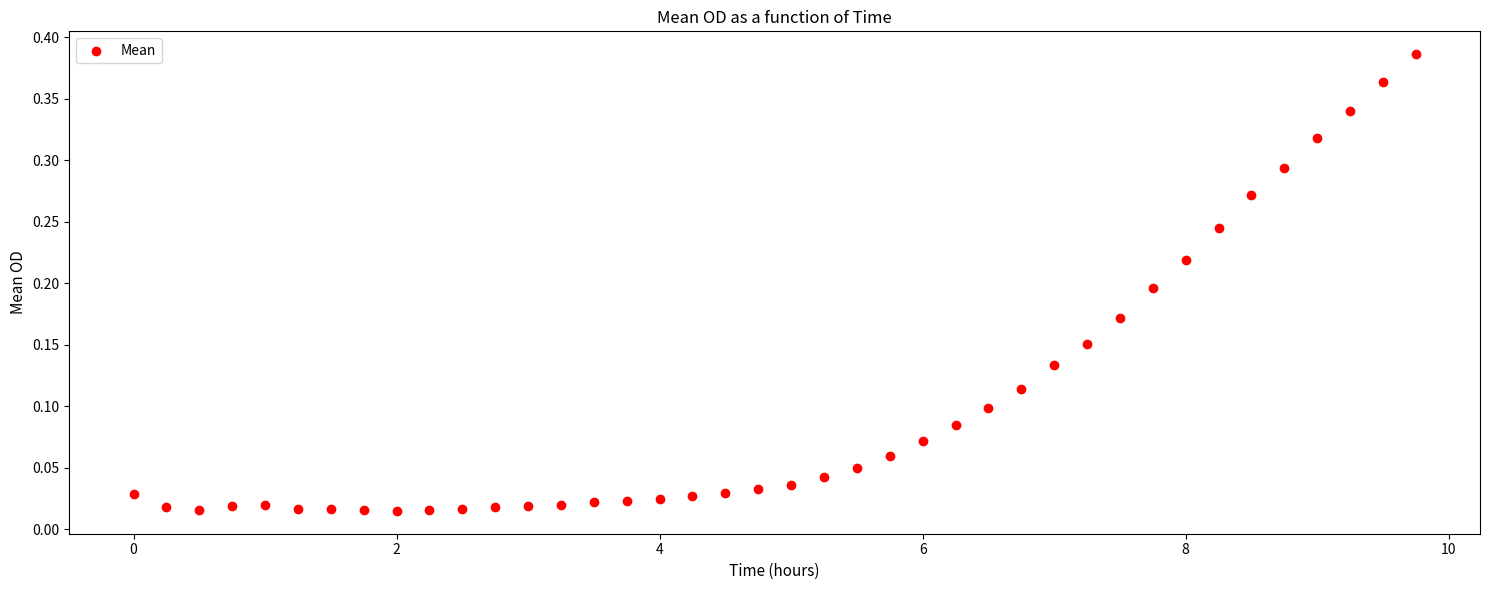

What is the range of X values (max minus min)?

9.8